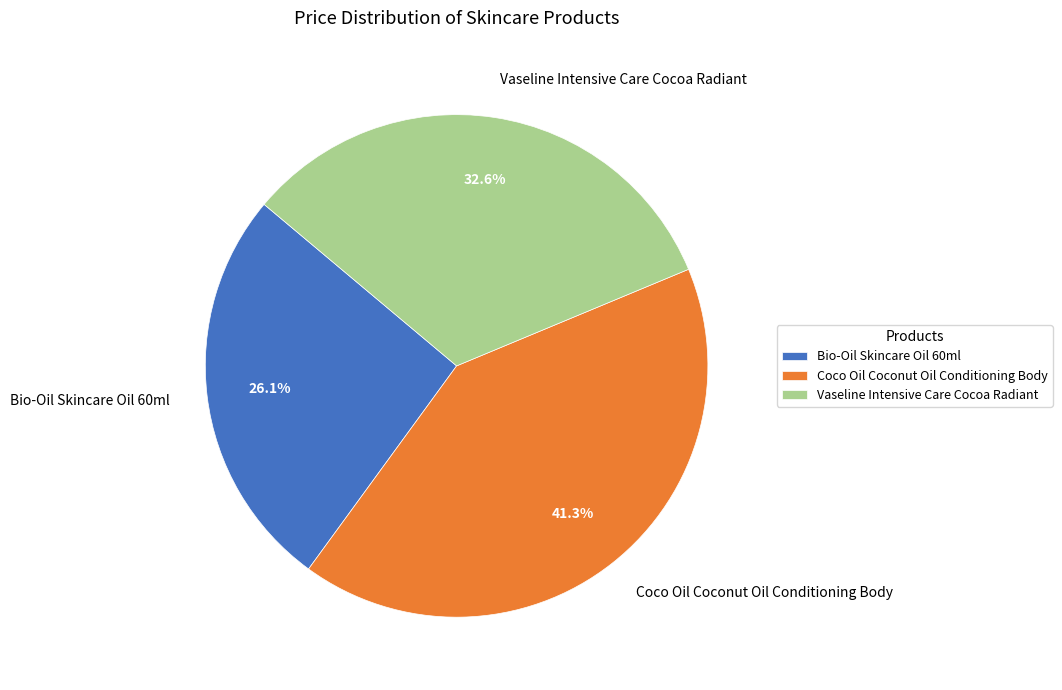

Does any single category account for the majority?

No